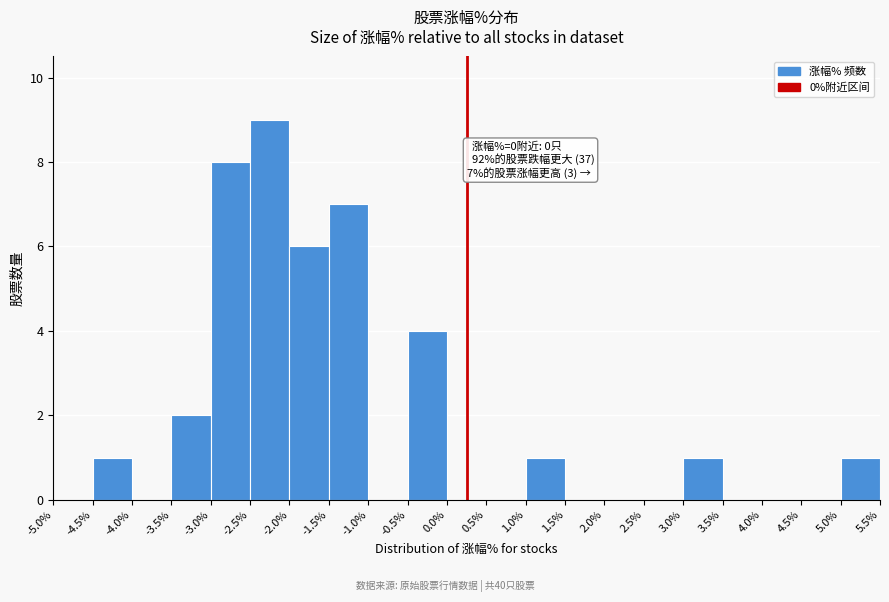

Which range on the x-axis has the tallest bar?

-2.5% to -2.0%